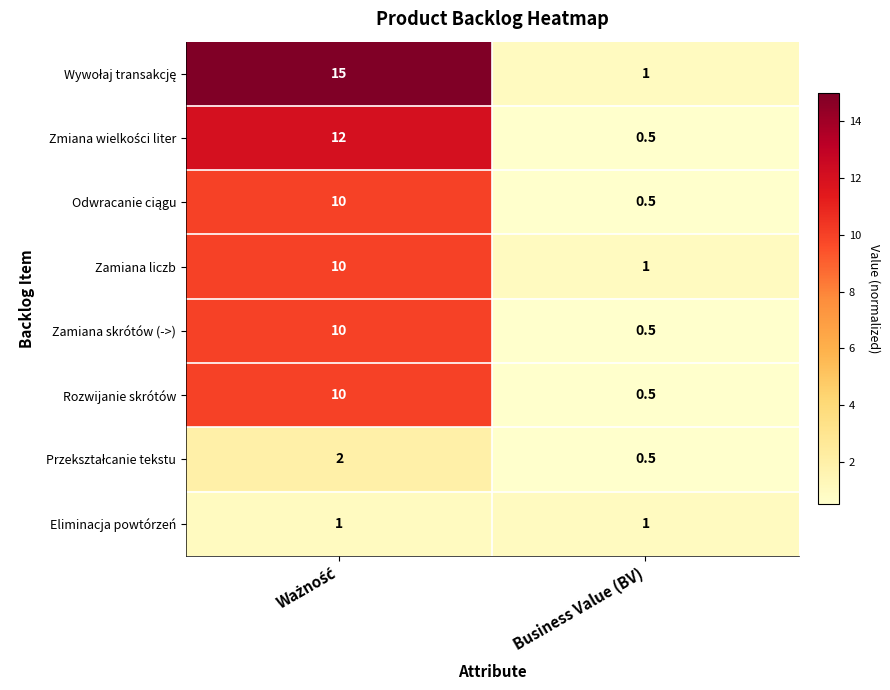

Rank the series by their maximum value, from lowest to highest.

Eliminacja powtórzeń, Przekształcanie tekstu, Odwracanie ciągu, Zamiana liczb, Zamiana skrótów (->), Rozwijanie skrótów, Zmiana wielkości liter, Wywołaj transakcję